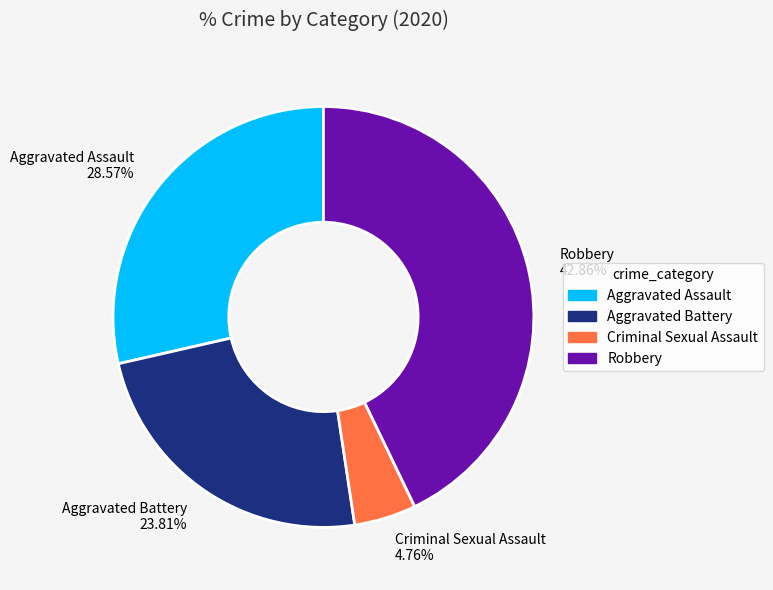

What is the largest slice in the pie chart?

Robbery